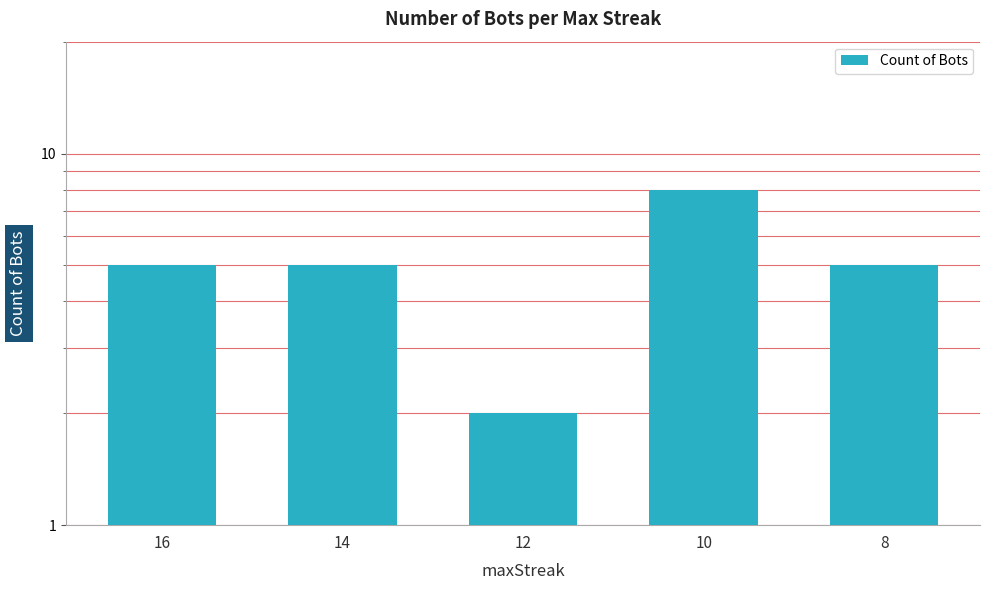

Reading left to right, transcribe all the data shown in this chart.

16=5	14=5	12=2	10=8	8=5